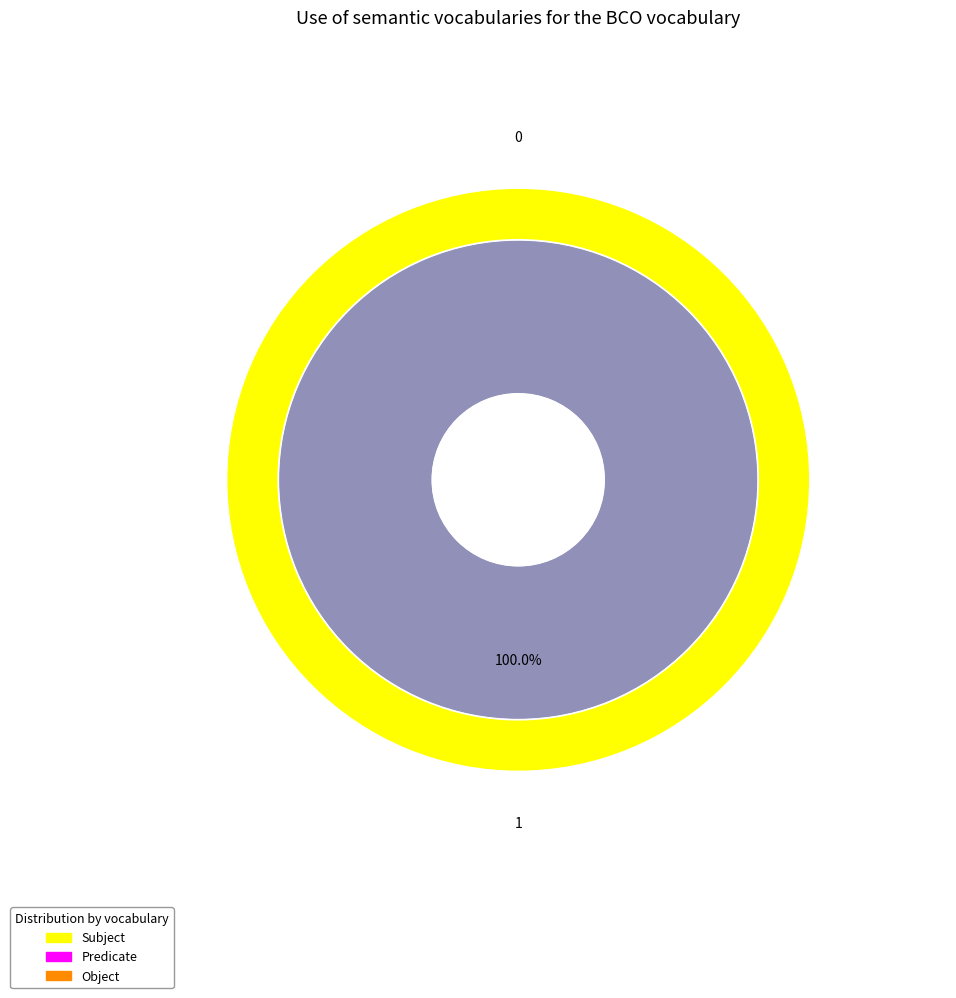

Rank the categories by value from highest to lowest.

1, 0